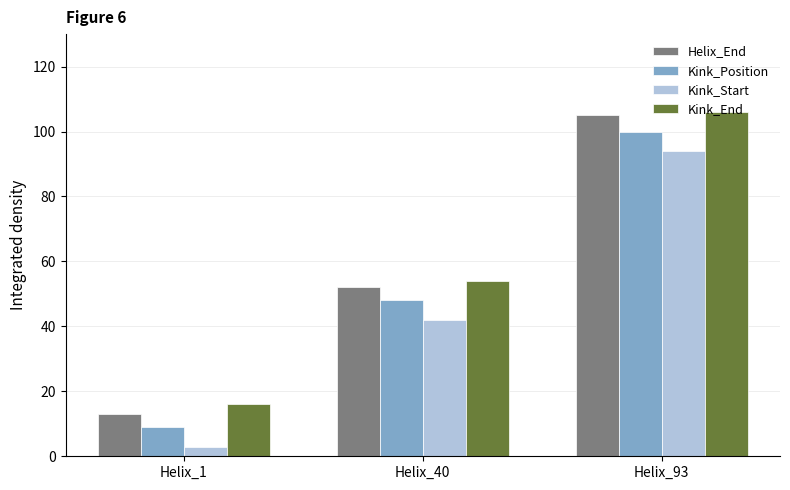

What is the difference between the highest and lowest values at Helix_40?

12